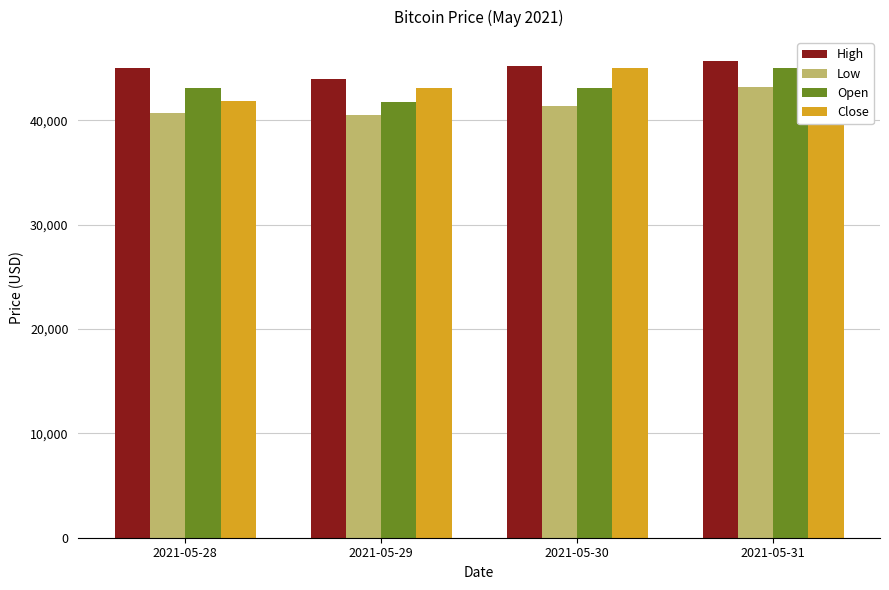

Which series has the largest total across all categories?

High